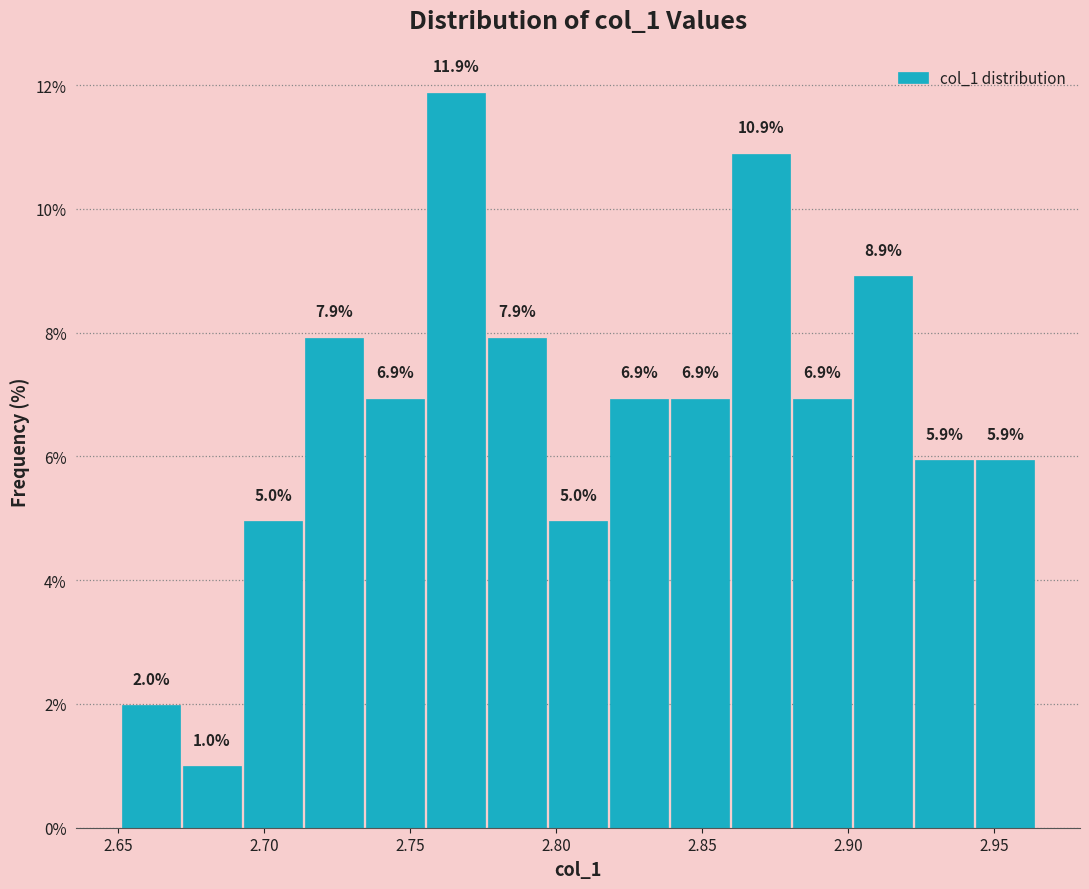

Reading left to right, list every bar in this chart as the range it spans on the x-axis followed by its height. The bar edges are not printed on the chart, so give them approximately, as read against the axis.

2.650 to 2.670: 2.0
2.670 to 2.695: 1.0
2.695 to 2.715: 5.0
2.715 to 2.735: 7.9
2.735 to 2.755: 6.9
2.755 to 2.775: 11.9
2.775 to 2.795: 7.9
2.795 to 2.820: 5.0
2.820 to 2.840: 6.9
2.840 to 2.860: 6.9
2.860 to 2.880: 10.9
2.880 to 2.900: 6.9
2.900 to 2.925: 8.9
2.925 to 2.945: 5.9
2.945 to 2.965: 5.9